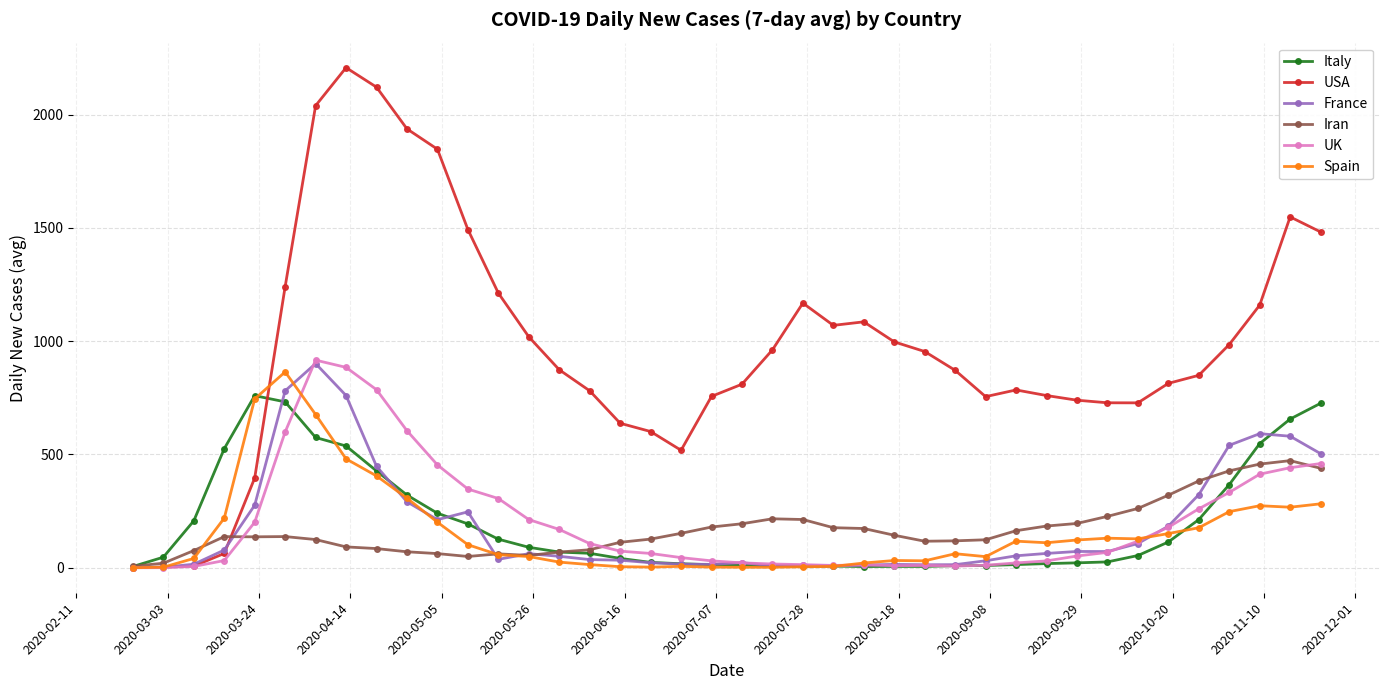

After their last crossing, which series has the higher values: Spain or France?

France